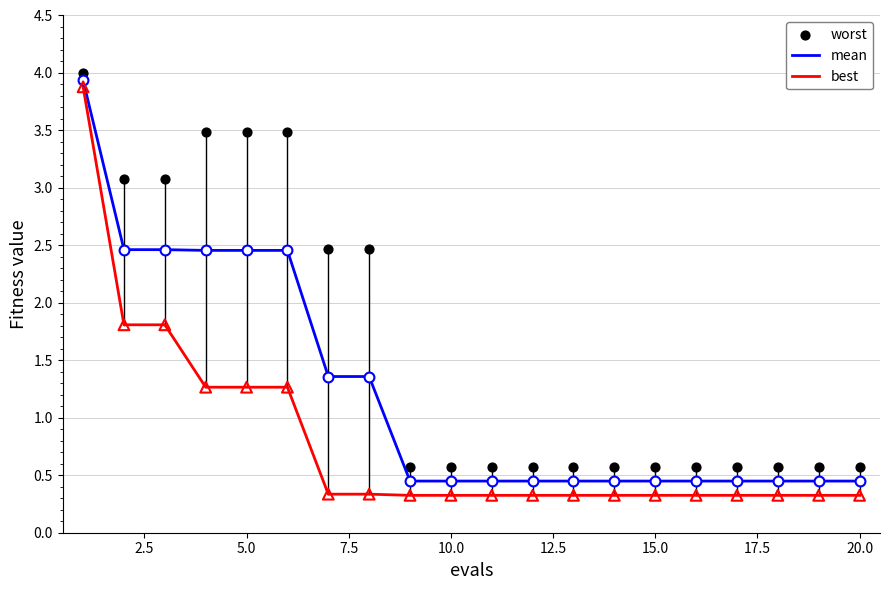

What are all the series names shown in the legend?

mean, best, worst